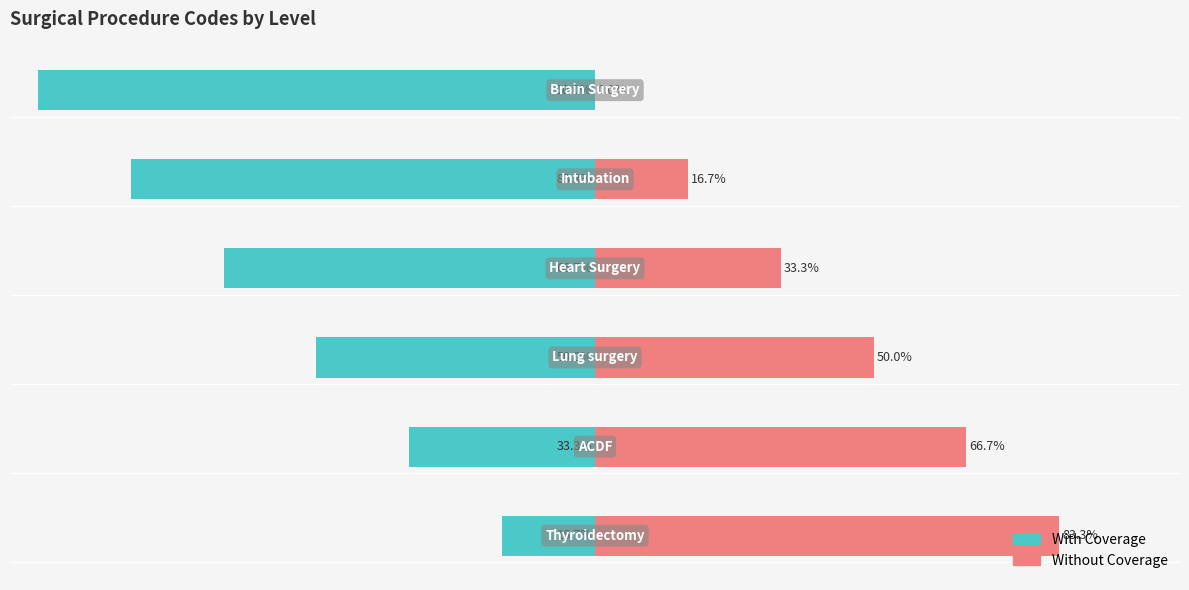

What value does the Without Coverage series have at 3?

33.3